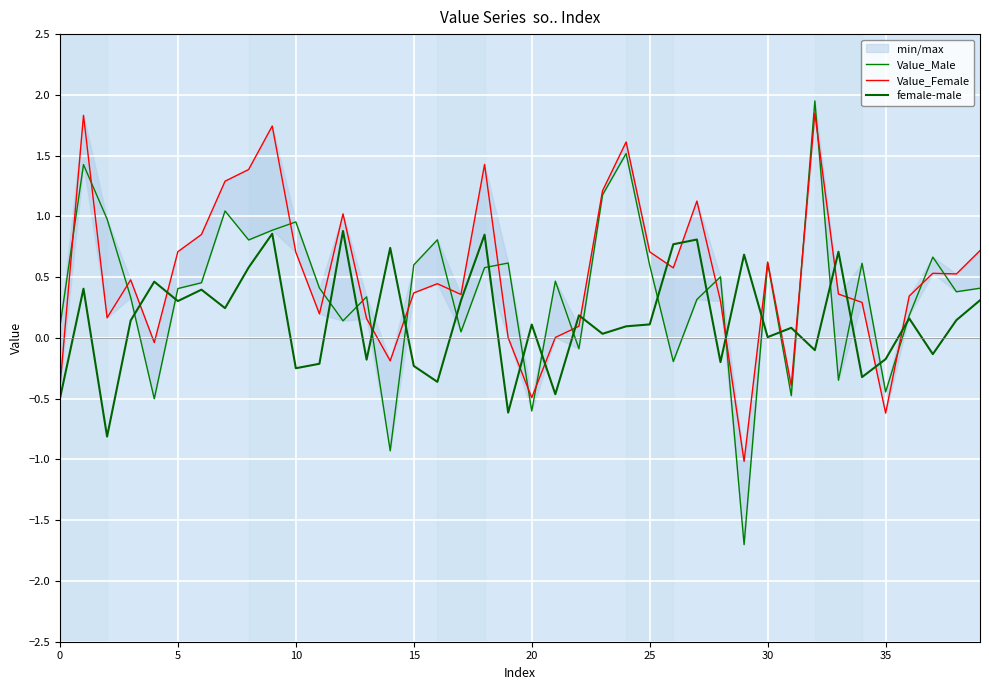

What are all the series names shown in the legend?

Value_Male, Value_Female, female-male